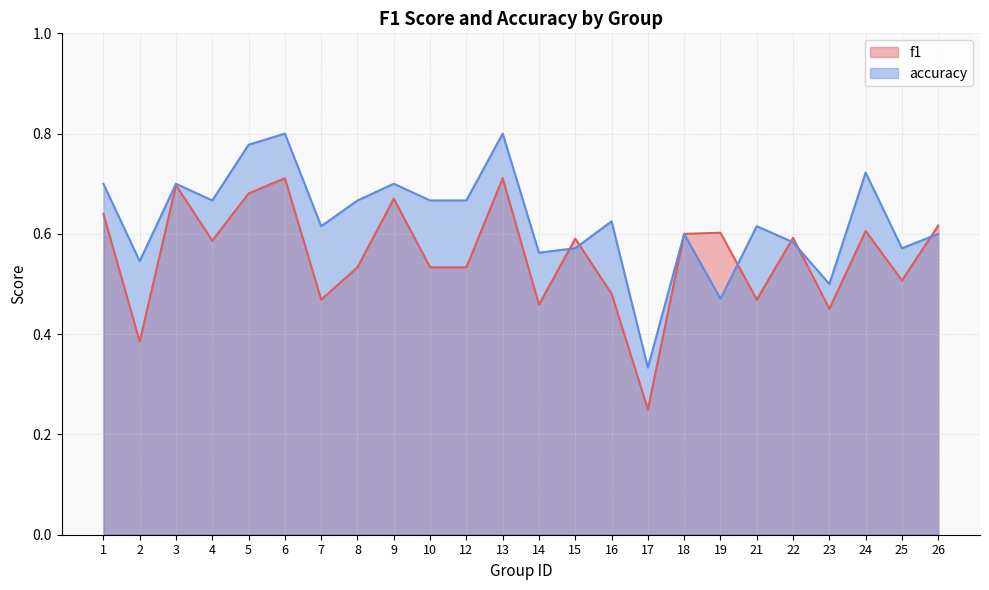

What are all the series names shown in the legend?

f1, accuracy